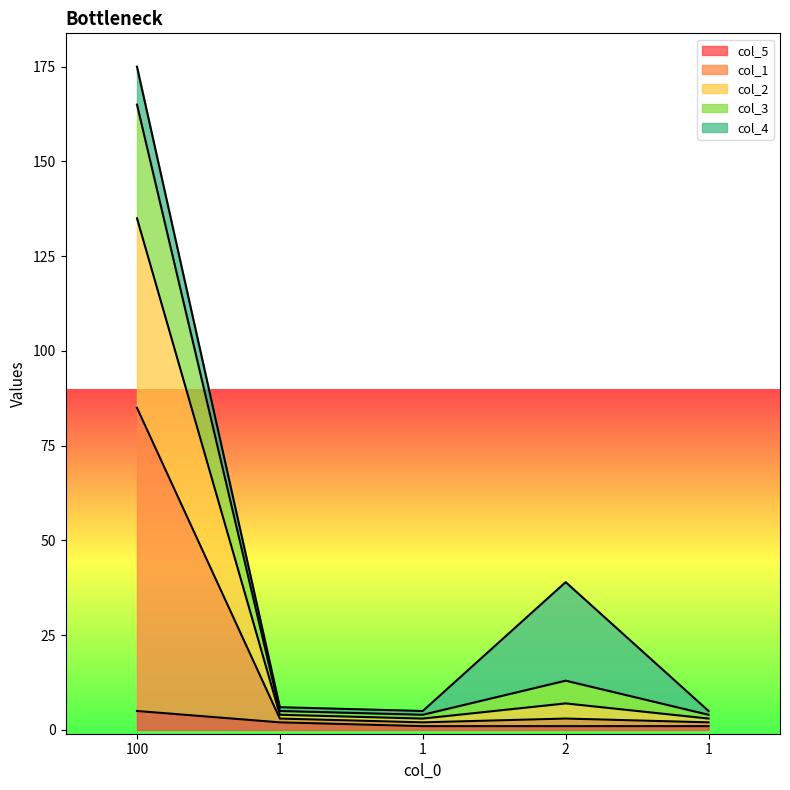

What is the total value across all series at 1?

16